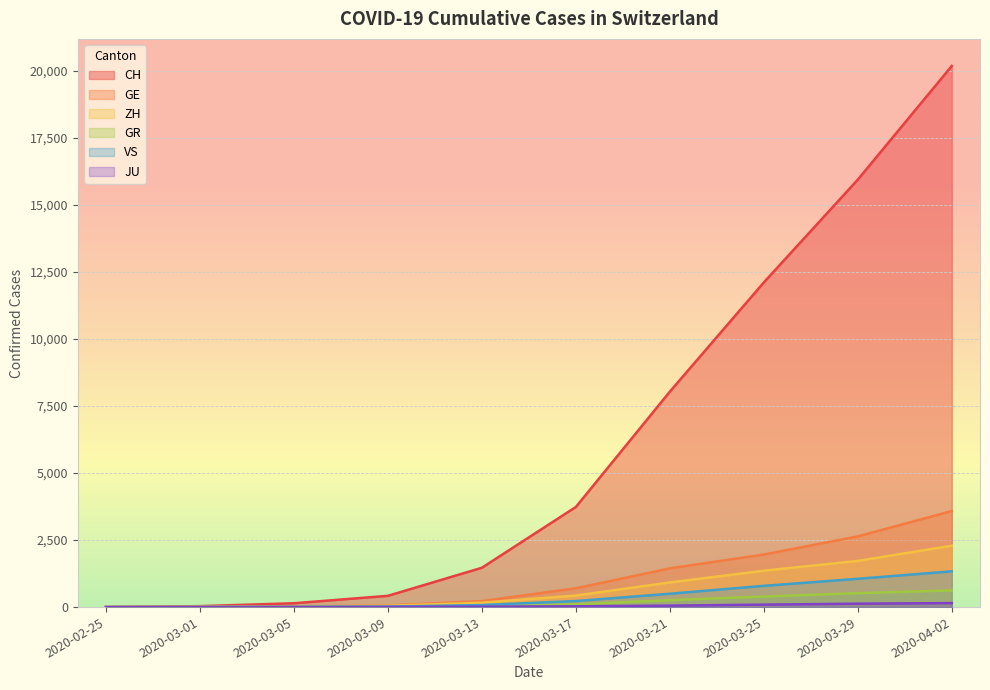

True or false: GR and CH intersect in this chart.

False